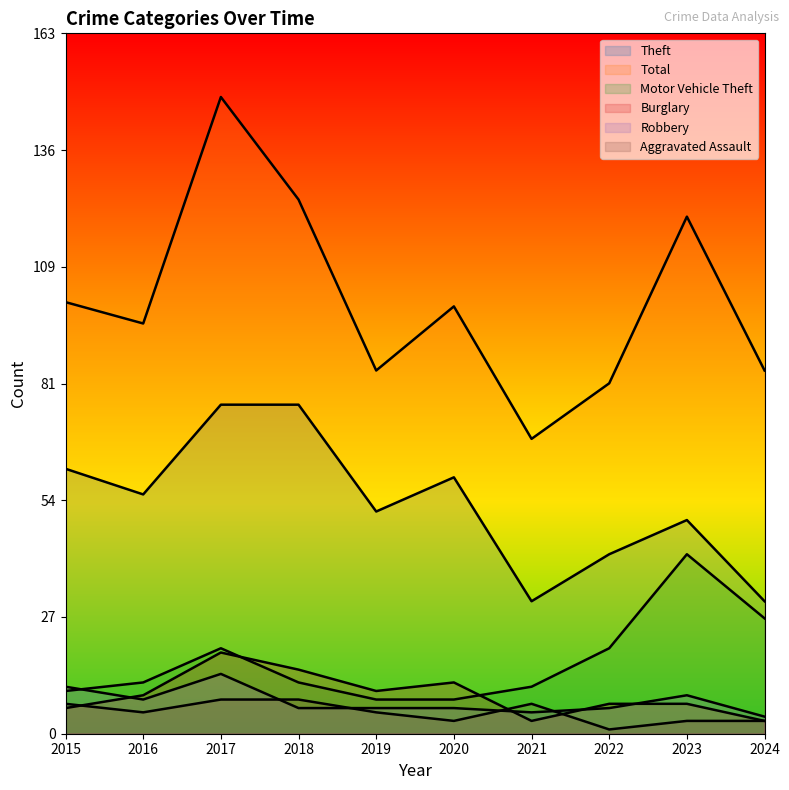

True or false: Burglary and Theft cross at least once.

False